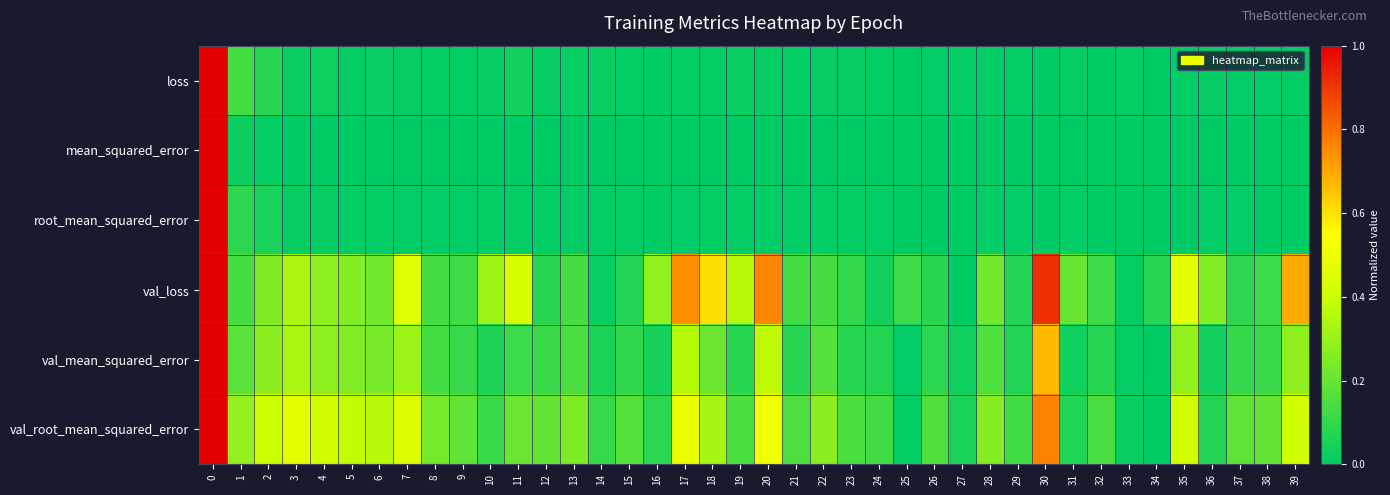

At how many categories does at least one series exceed 0?

40